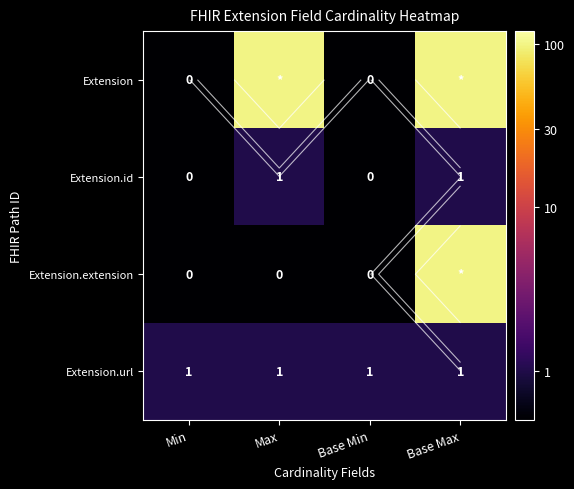

Count the number of categories in the chart.

4